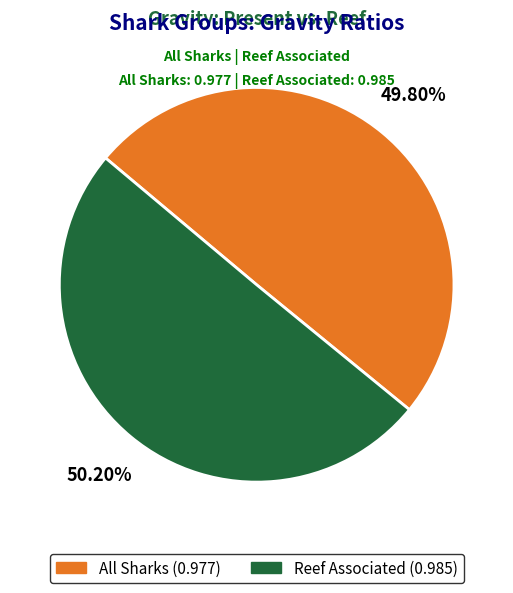

What percentage is the All Sharks slice, to the nearest percent?

50%